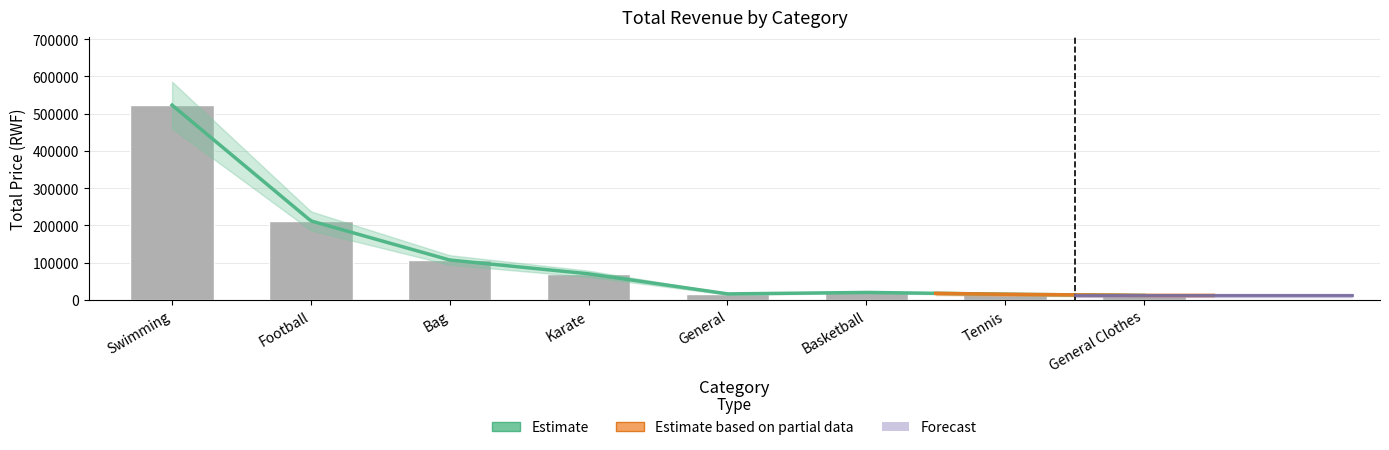

What is the change in value from Bag to Basketball?

-87000